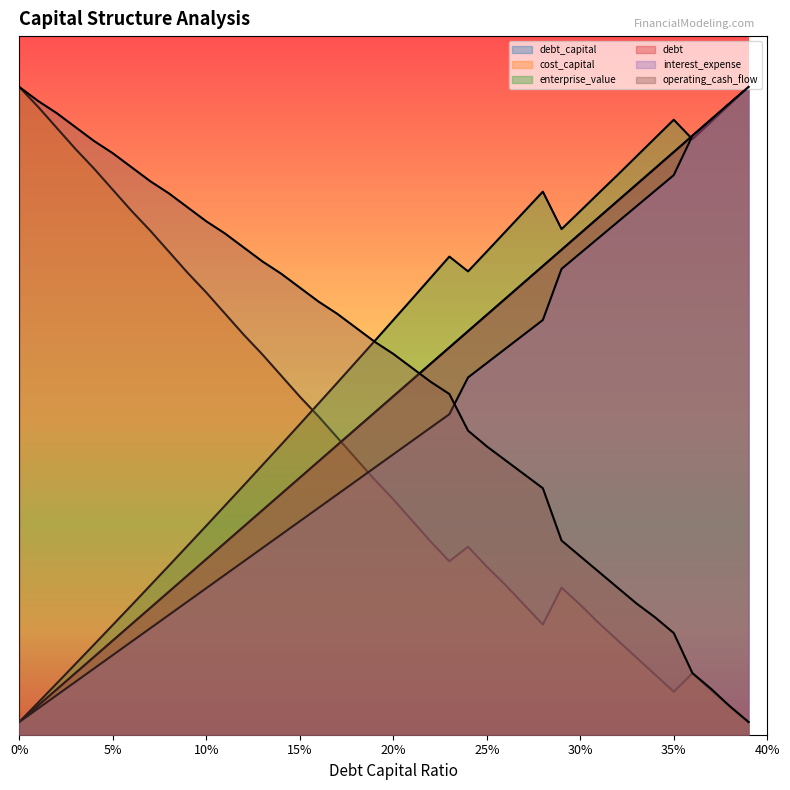

Does the chart have visible grid lines?

No